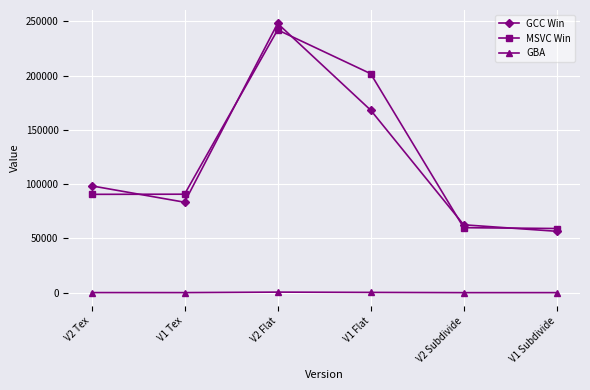

Which category has the highest value across all series?

V2 Flat